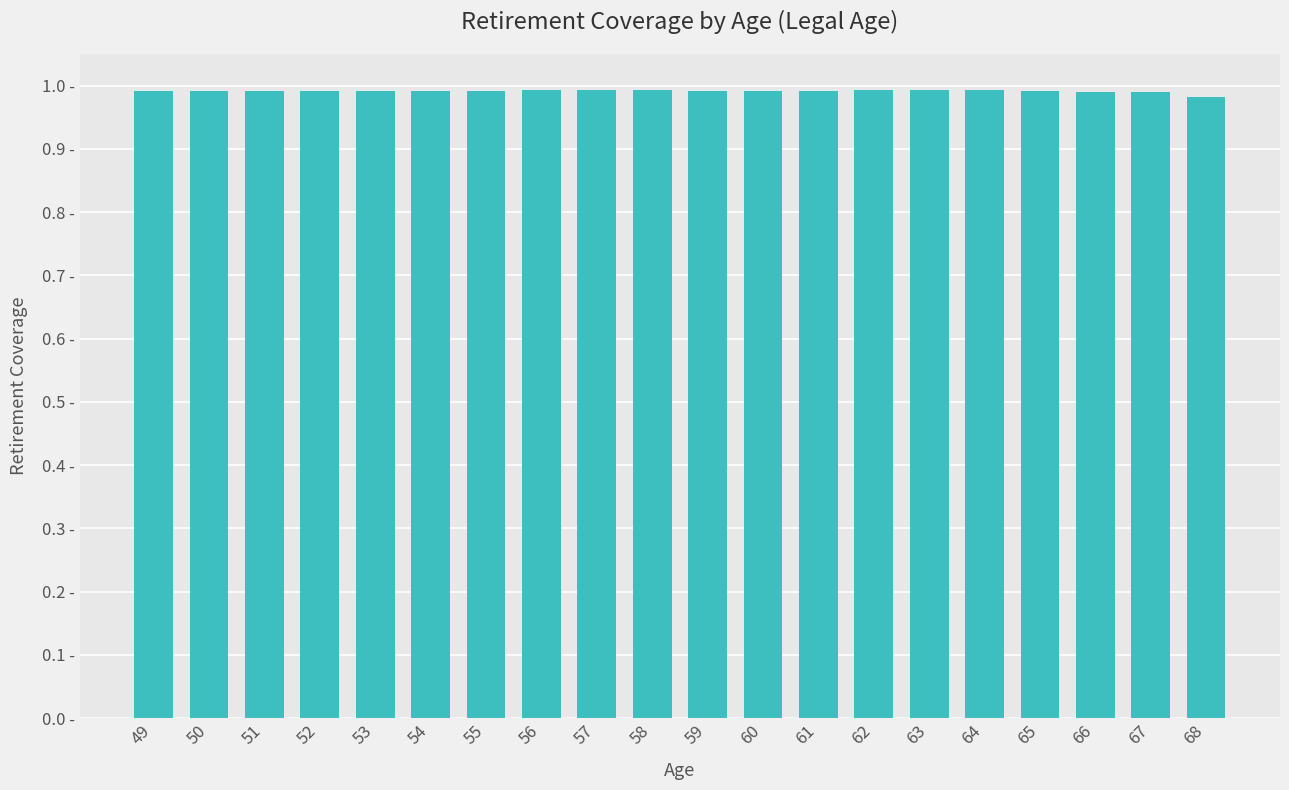

Are the bars horizontal?

No